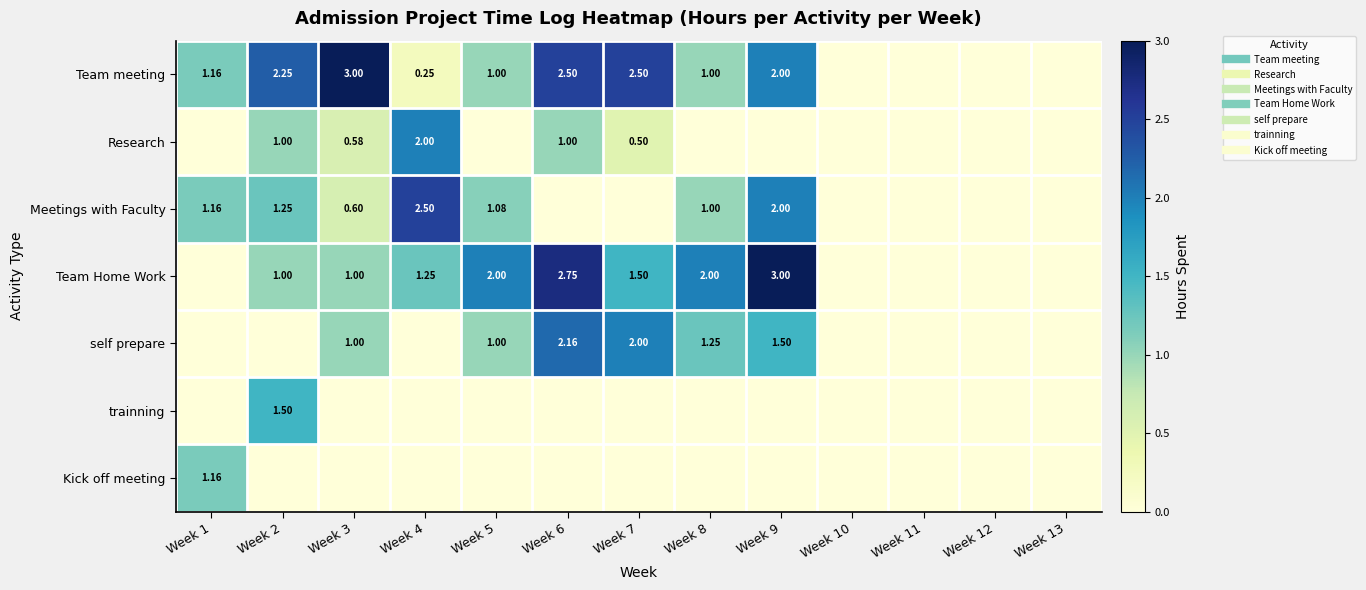

Which series has the largest total across all categories?

Team meeting